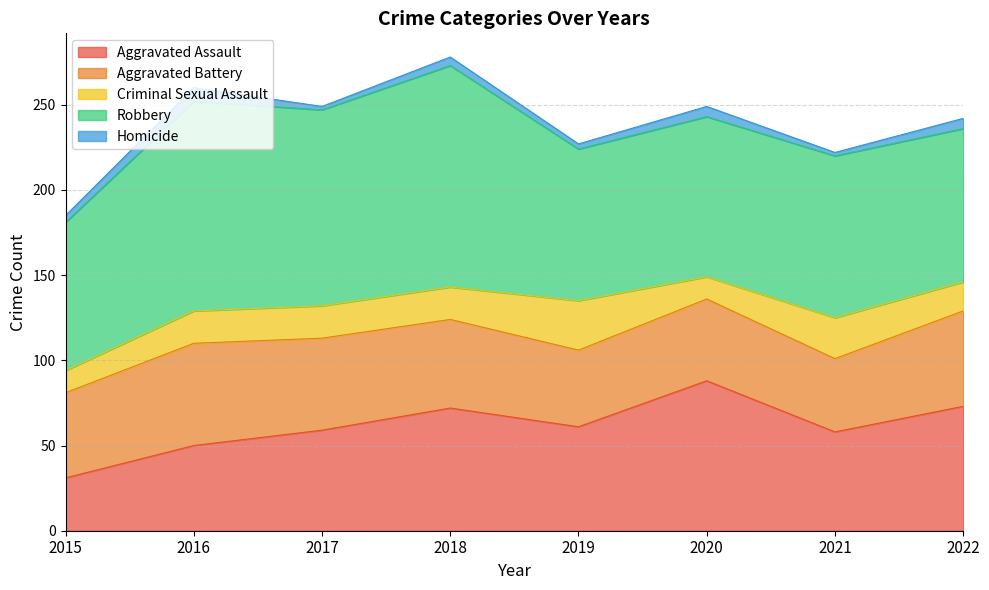

What is the difference between the Robbery values at 2019 and 2020?

5